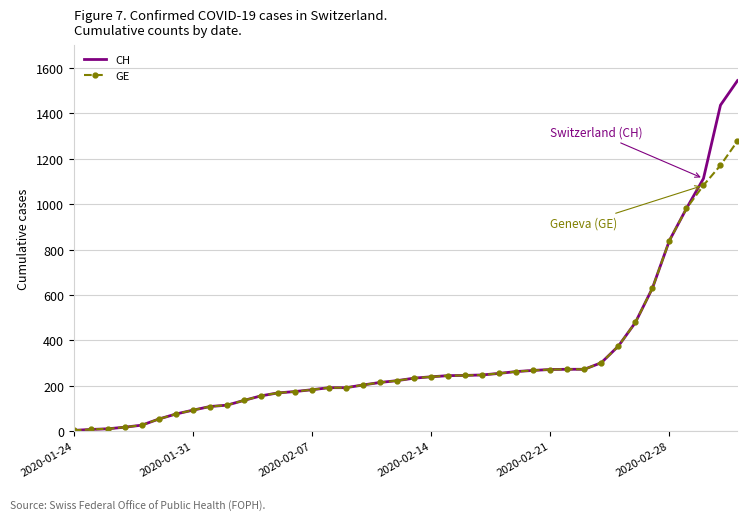

List the series in order of their overall mean, highest first.

CH, GE